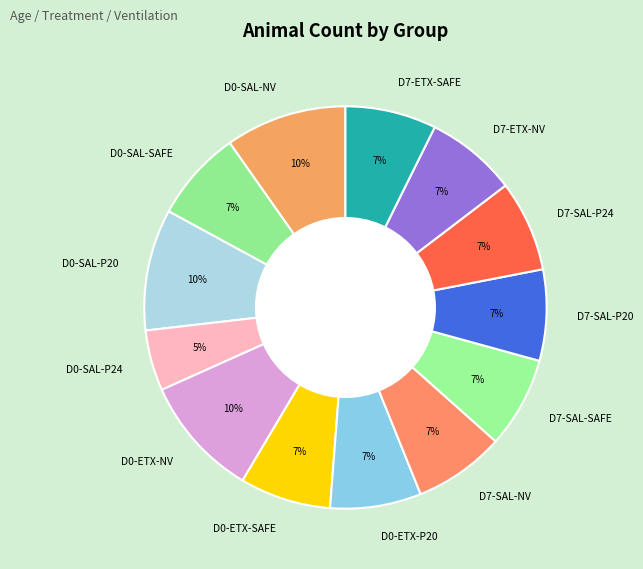

How many segments does this pie chart have?

13